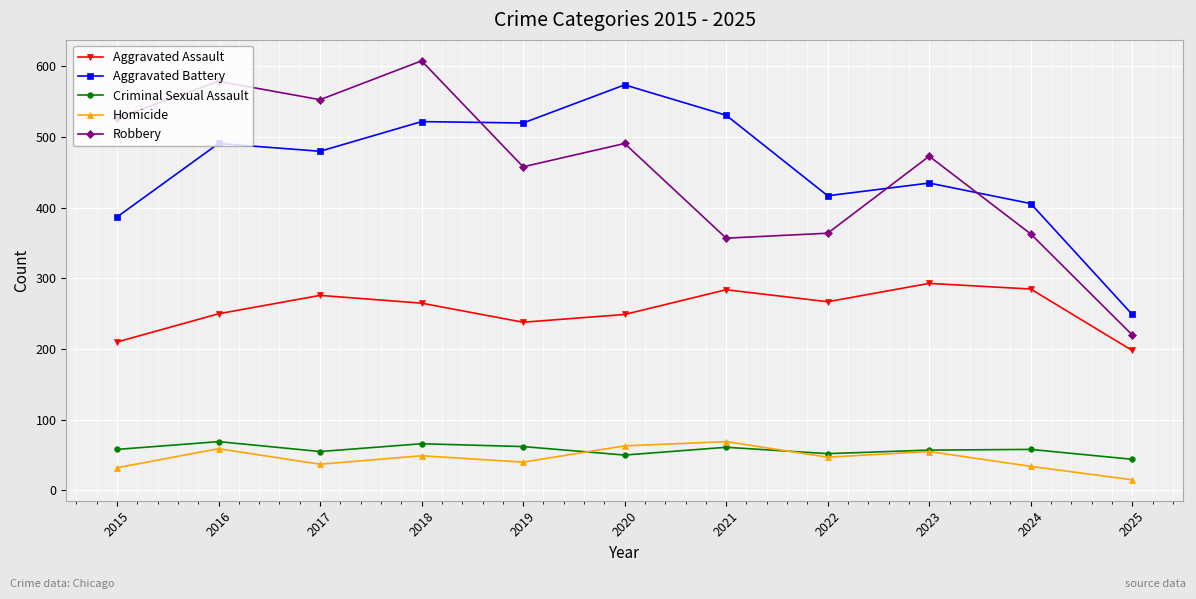

What is the value of the Aggravated Assault point at the 2nd from the left?

250